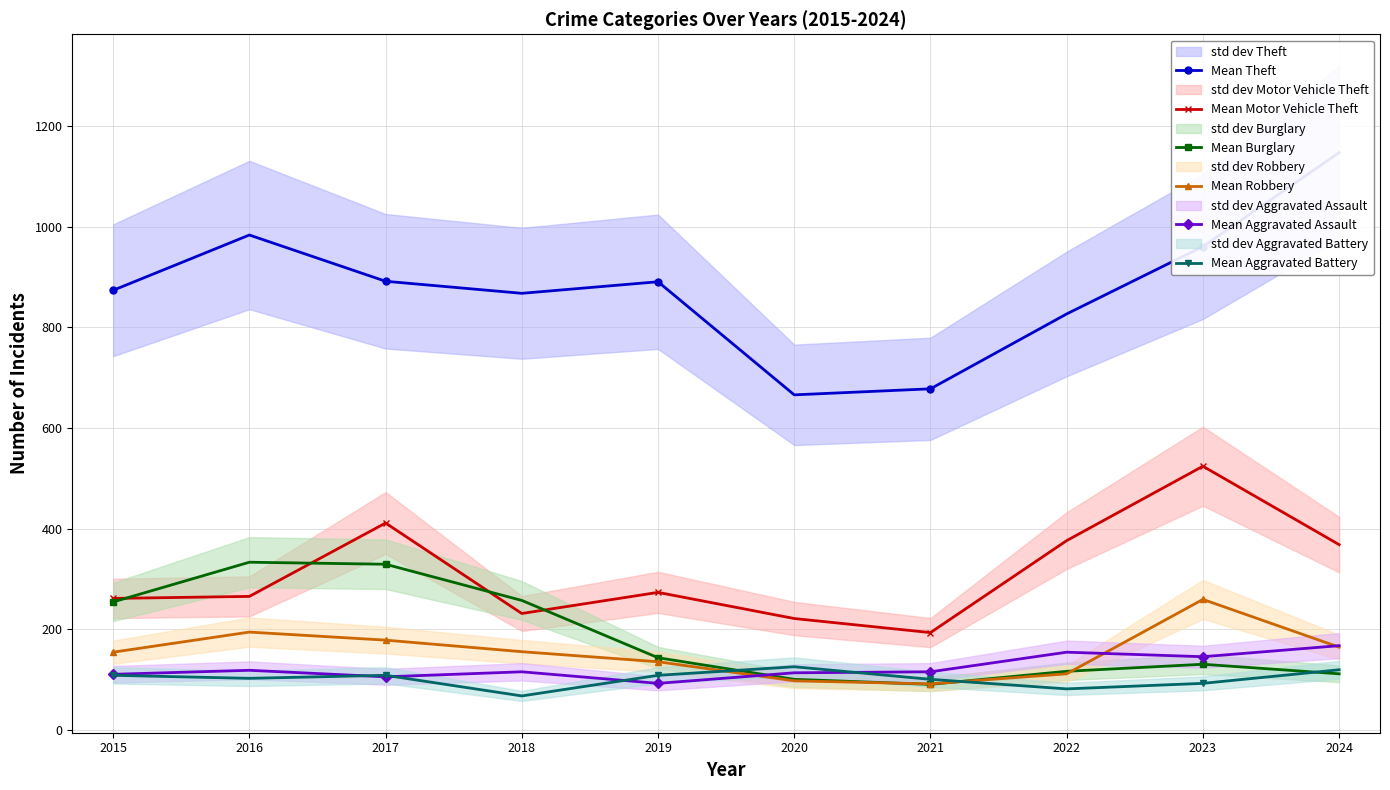

True or false: Mean Burglary and Mean Theft cross at least once.

False